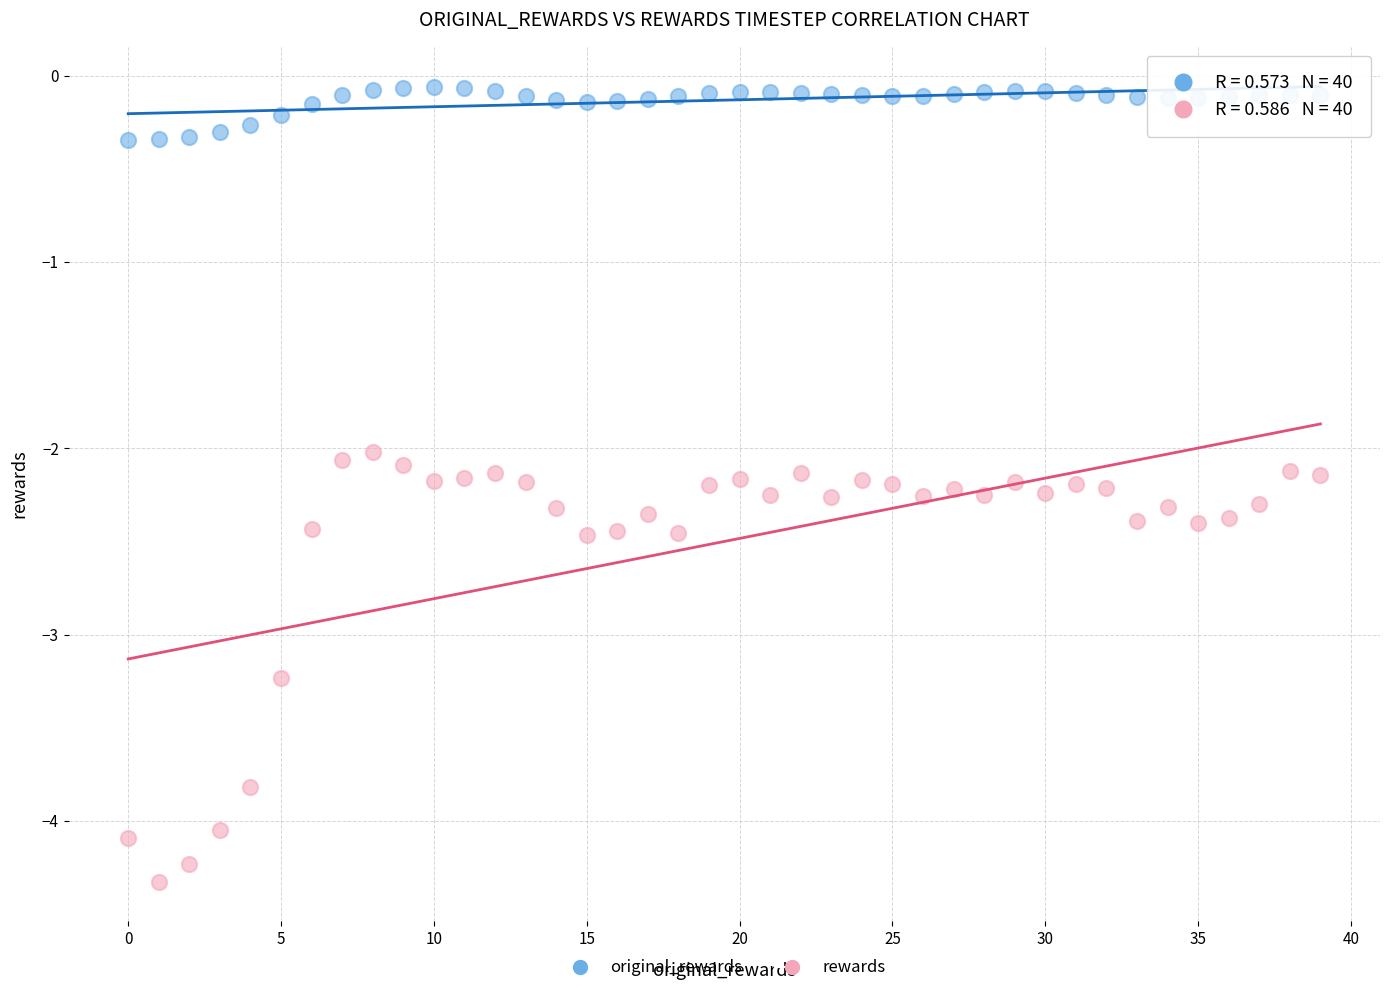

Which series reaches the maximum Y coordinate?

original_rewards